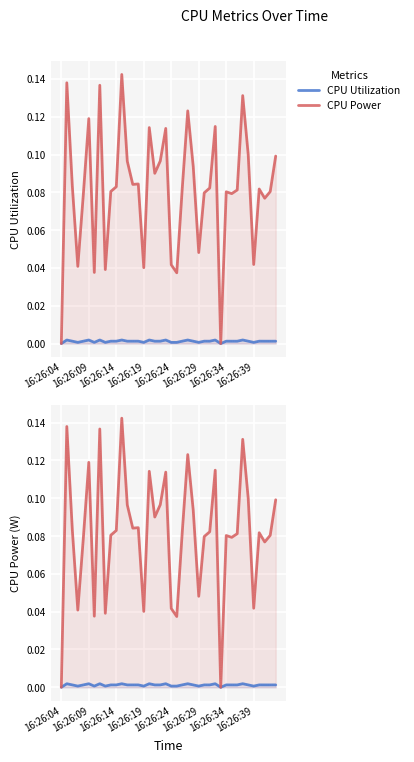

Which label corresponds to the smallest value in the chart?

16:26:04